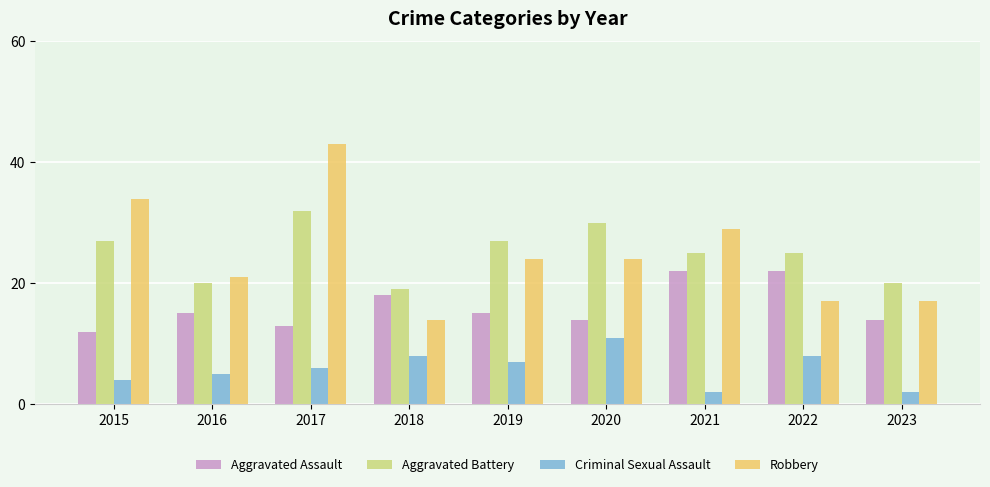

At which label does Robbery reach its peak?

2017